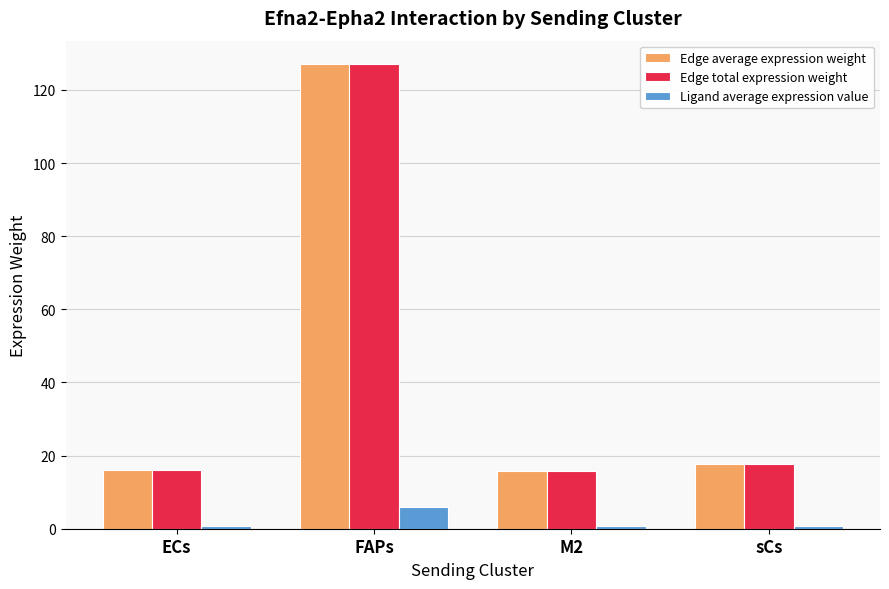

Is it true that Edge total expression weight equals 10.4 at sCs?

False